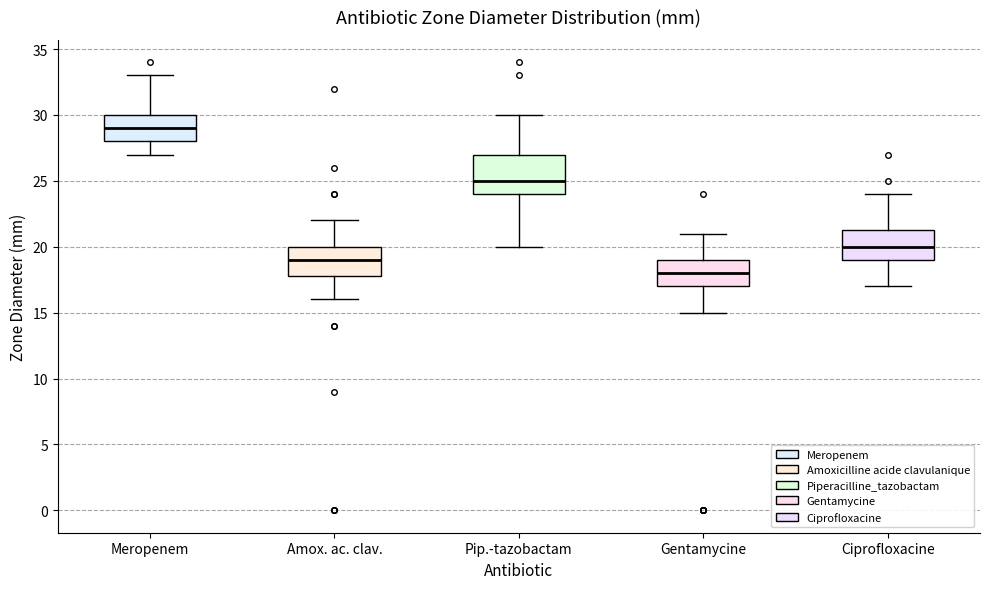

Where is the lower edge of the box for Meropenem on the y-axis? The values are not printed on the chart, so give them approximately, as read against the axis.

28.0